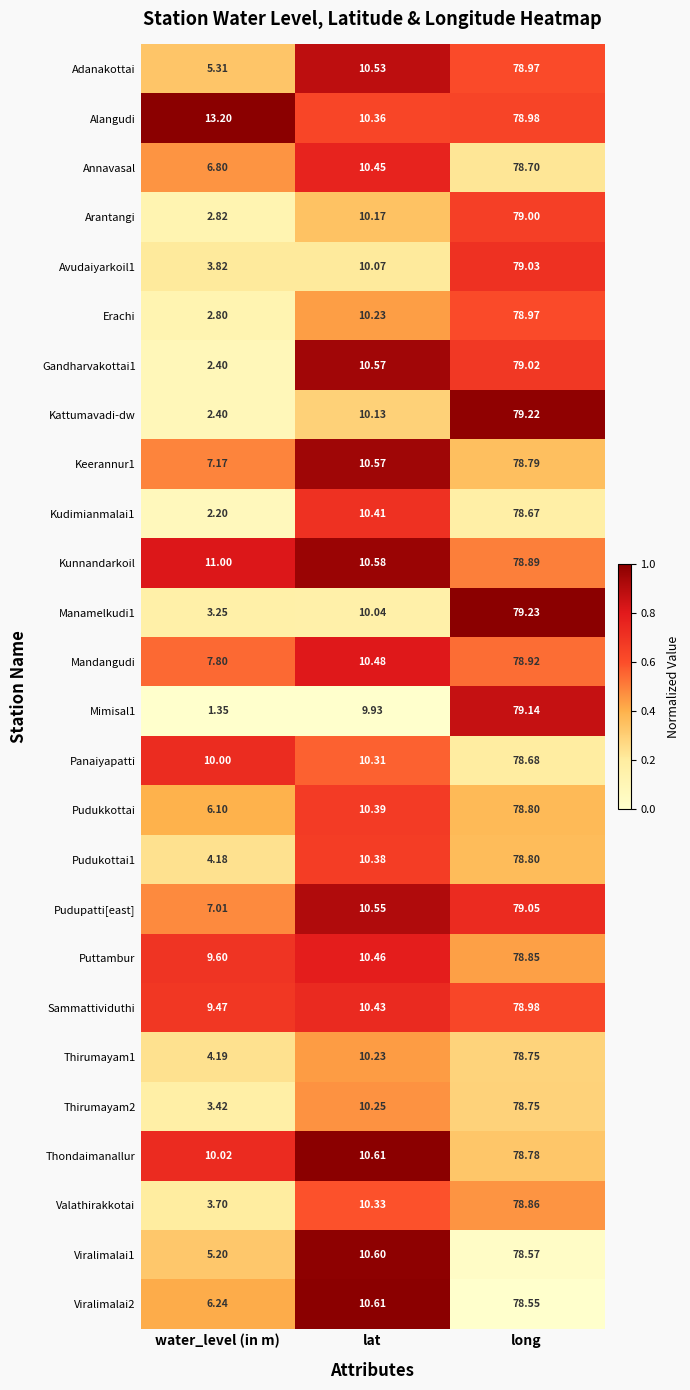

At which label is Kudimianmalai1 closest to 40?

lat